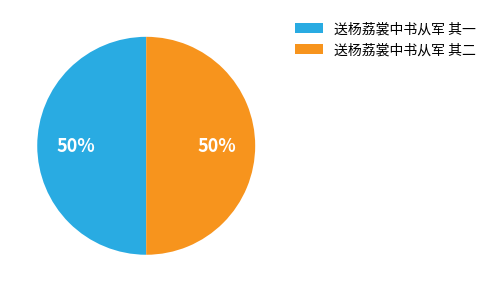

Combined, do 送杨荔裳中书从军 其一 and 送杨荔裳中书从军 其二 account for over 50%?

Yes